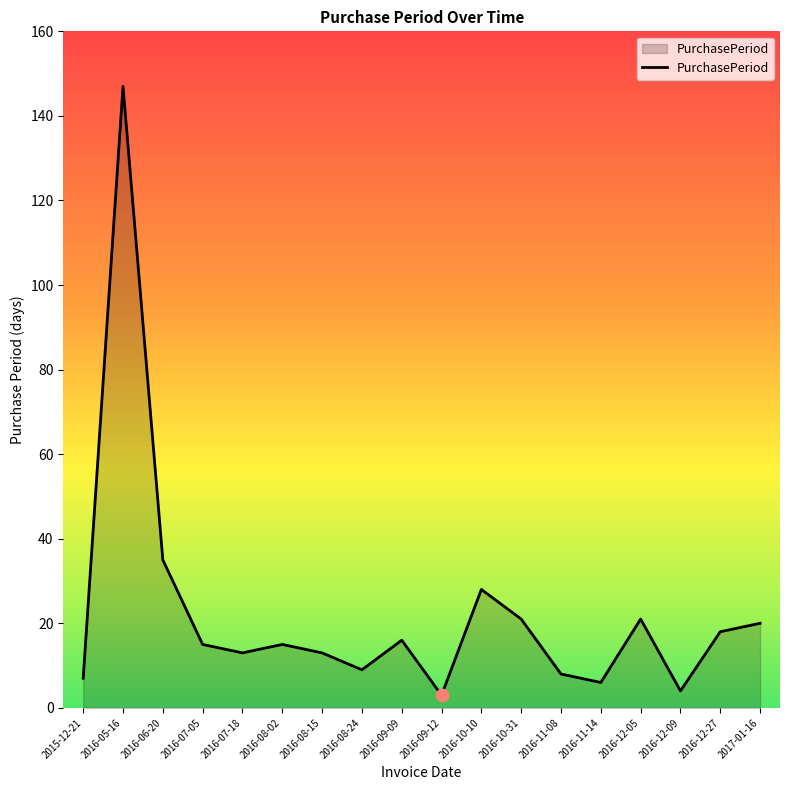

What is the change in value from 2015-12-21 to 2016-06-20?

+28